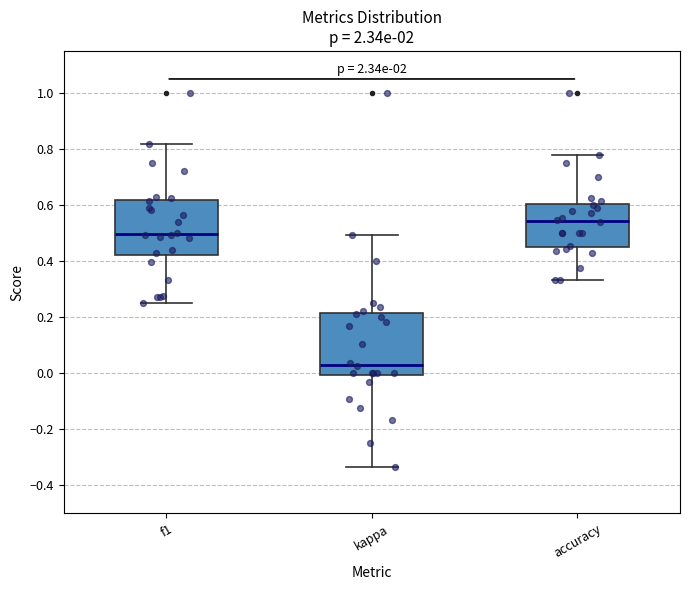

Reading left to right, read every box against the y-axis: the position of its median line, the range the box covers, and the ends of its whiskers. The values are not printed on the chart, so give them approximately, as read against the axis.

f1: median 0.50, box 0.42 to 0.62, whiskers 0.26 to 0.82
kappa: median 0.04, box 0.00 to 0.22, whiskers -0.34 to 0.50
accuracy: median 0.54, box 0.46 to 0.60, whiskers 0.34 to 0.78